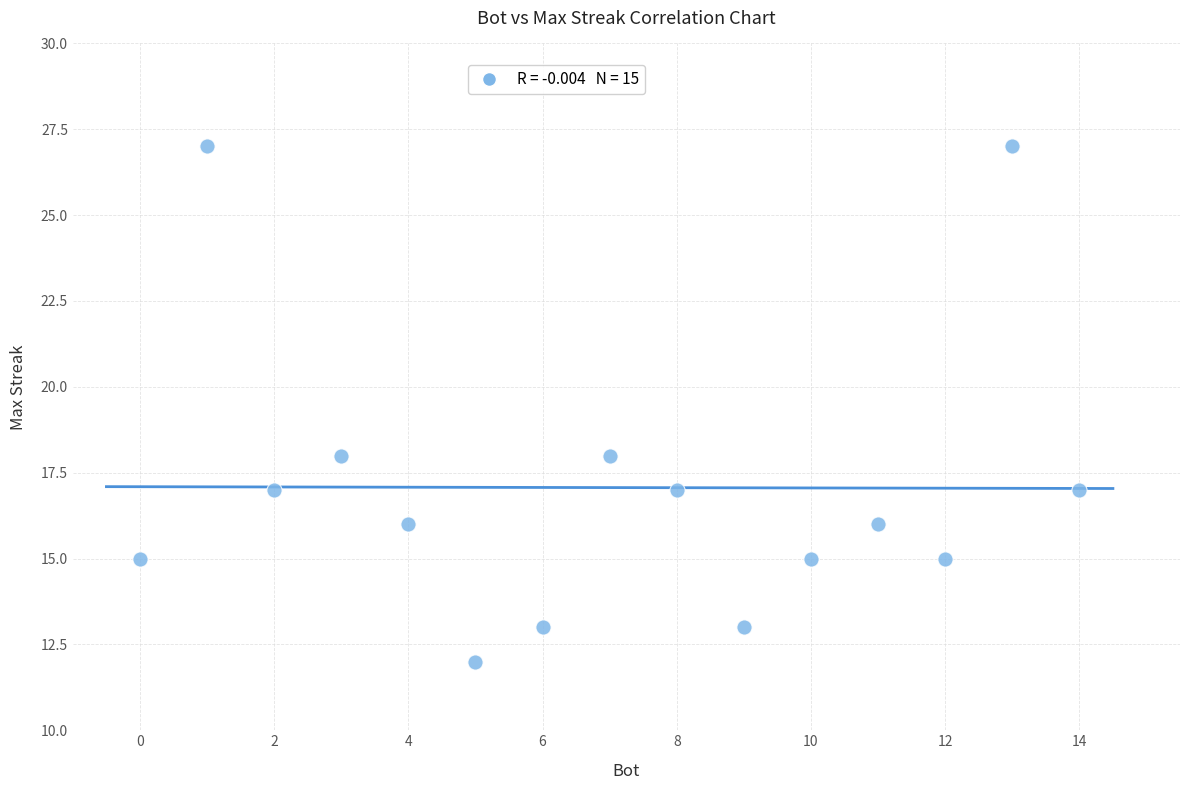

What is the range of X values (max minus min)?

14